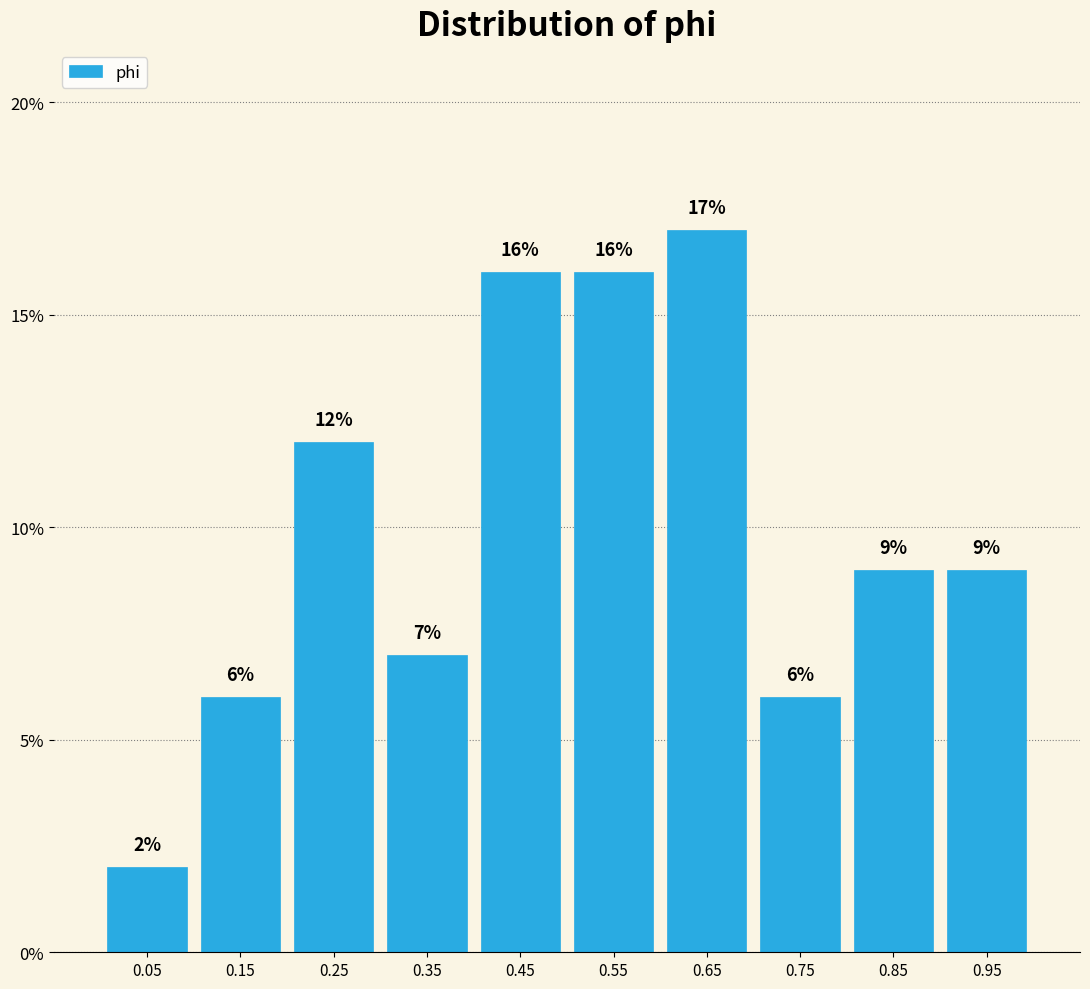

How tall is the bar that spans 0.4 to 0.5 on the x-axis?

16